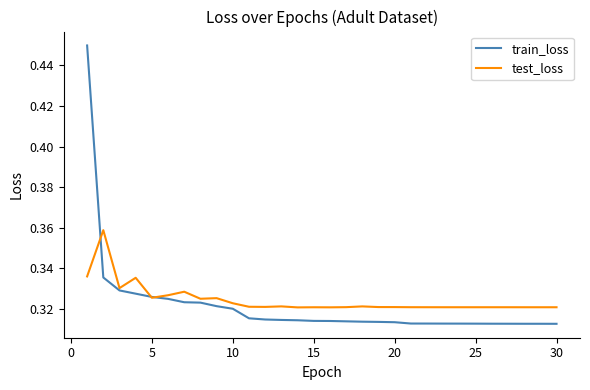

Which series has the largest range (max minus min)?

train_loss